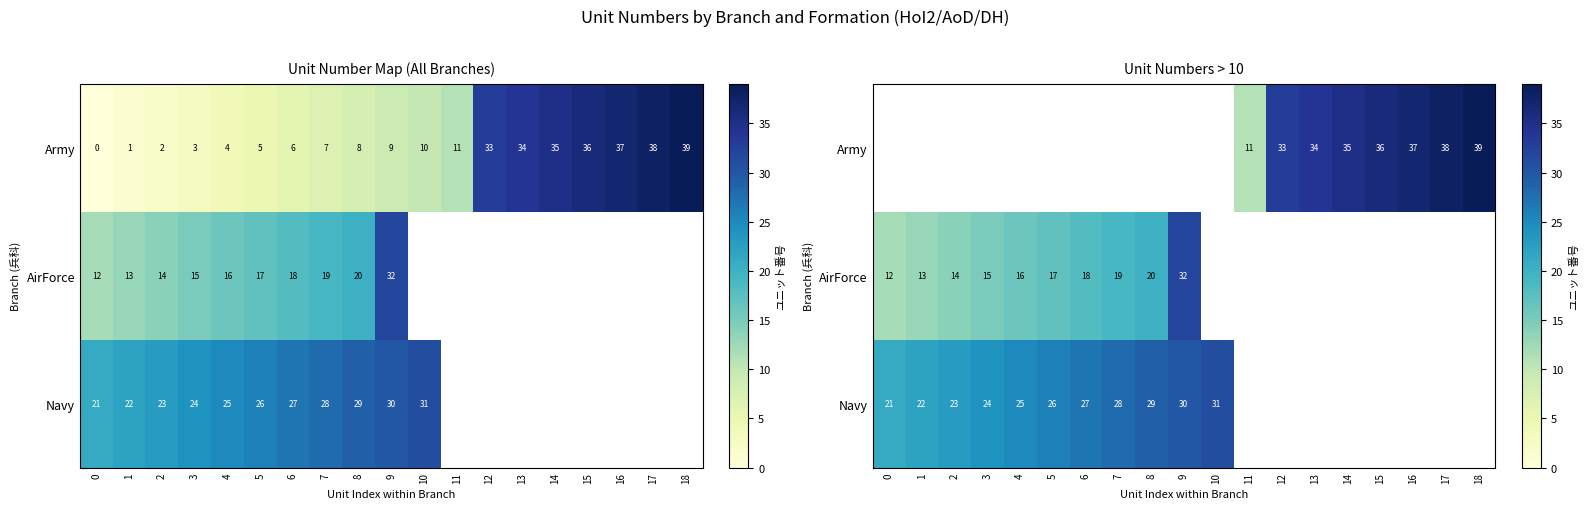

What is the difference between the maximum and minimum values in the Navy series?

10.0